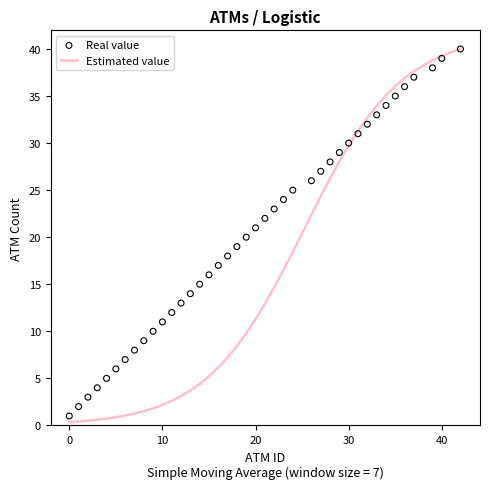

What is the maximum value for Estimated value?

40.0